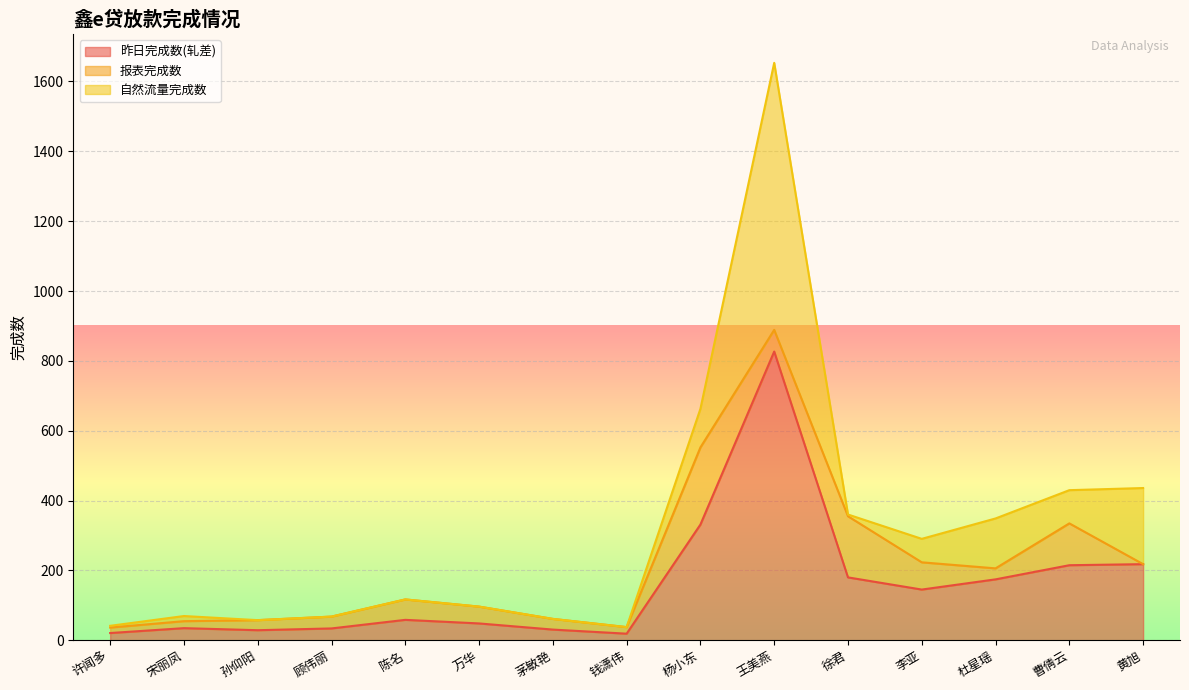

Between which two adjacent categories do 自然流量完成数 and 报表完成数 first intersect?

杨小东 and 王美燕